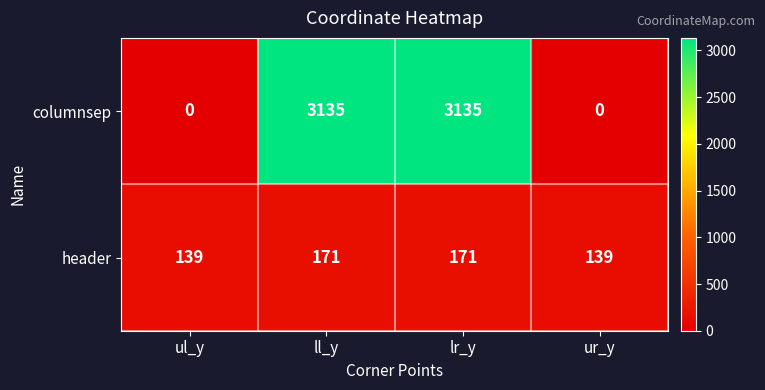

What is the difference between the second highest and second lowest values in the header series?

32